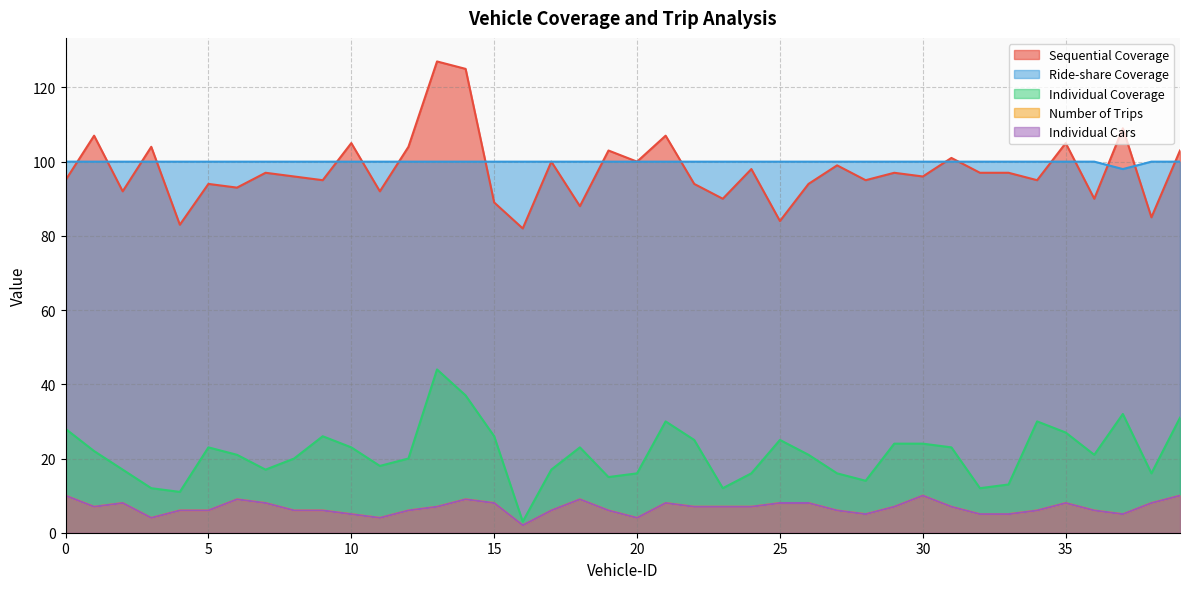

What is the value of the Individual Coverage point at the 35th from the left?

30